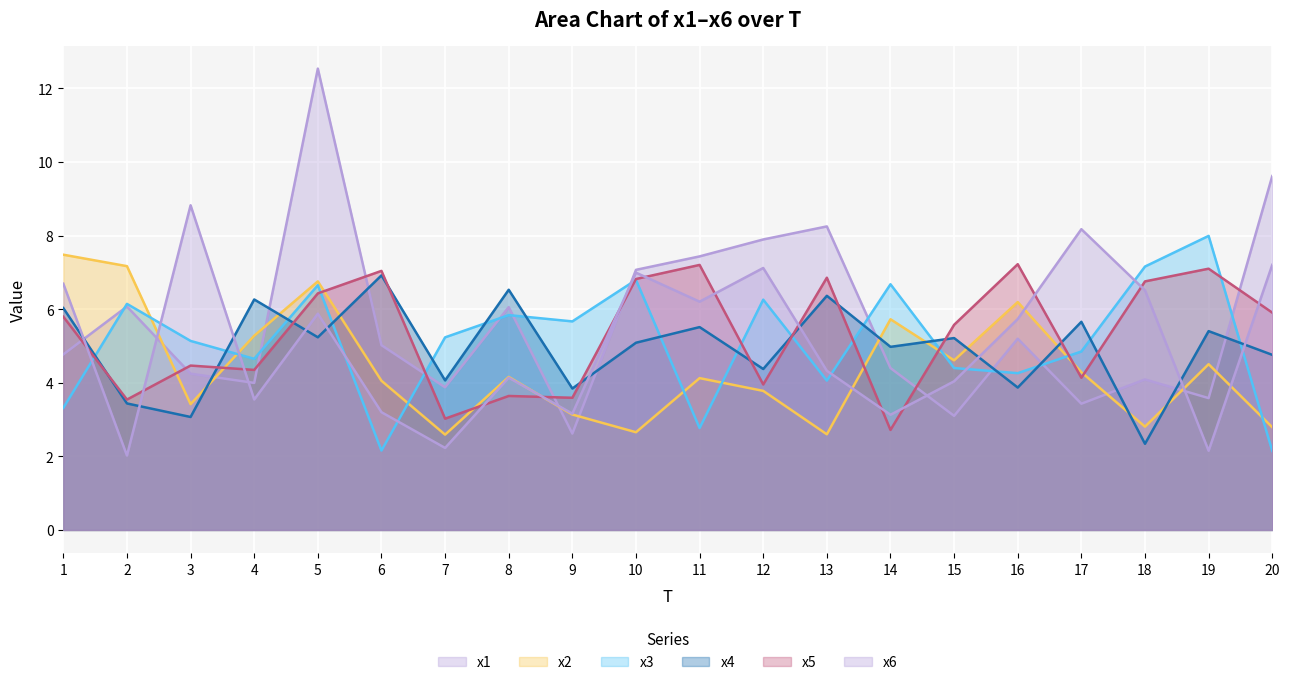

Does the chart display data point markers on the line(s)?

No